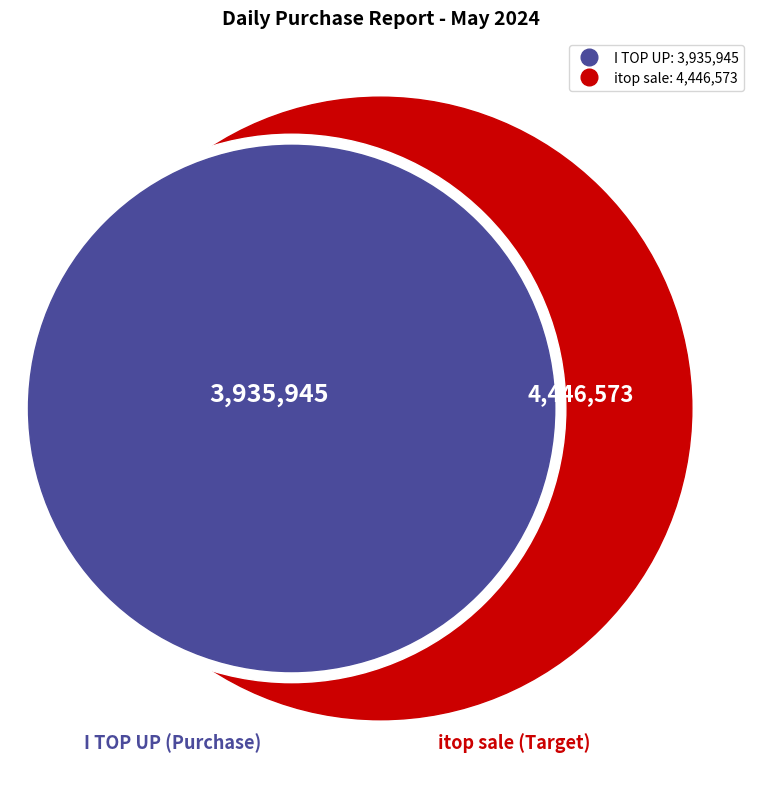

Which slice is the smallest?

I TOP UP